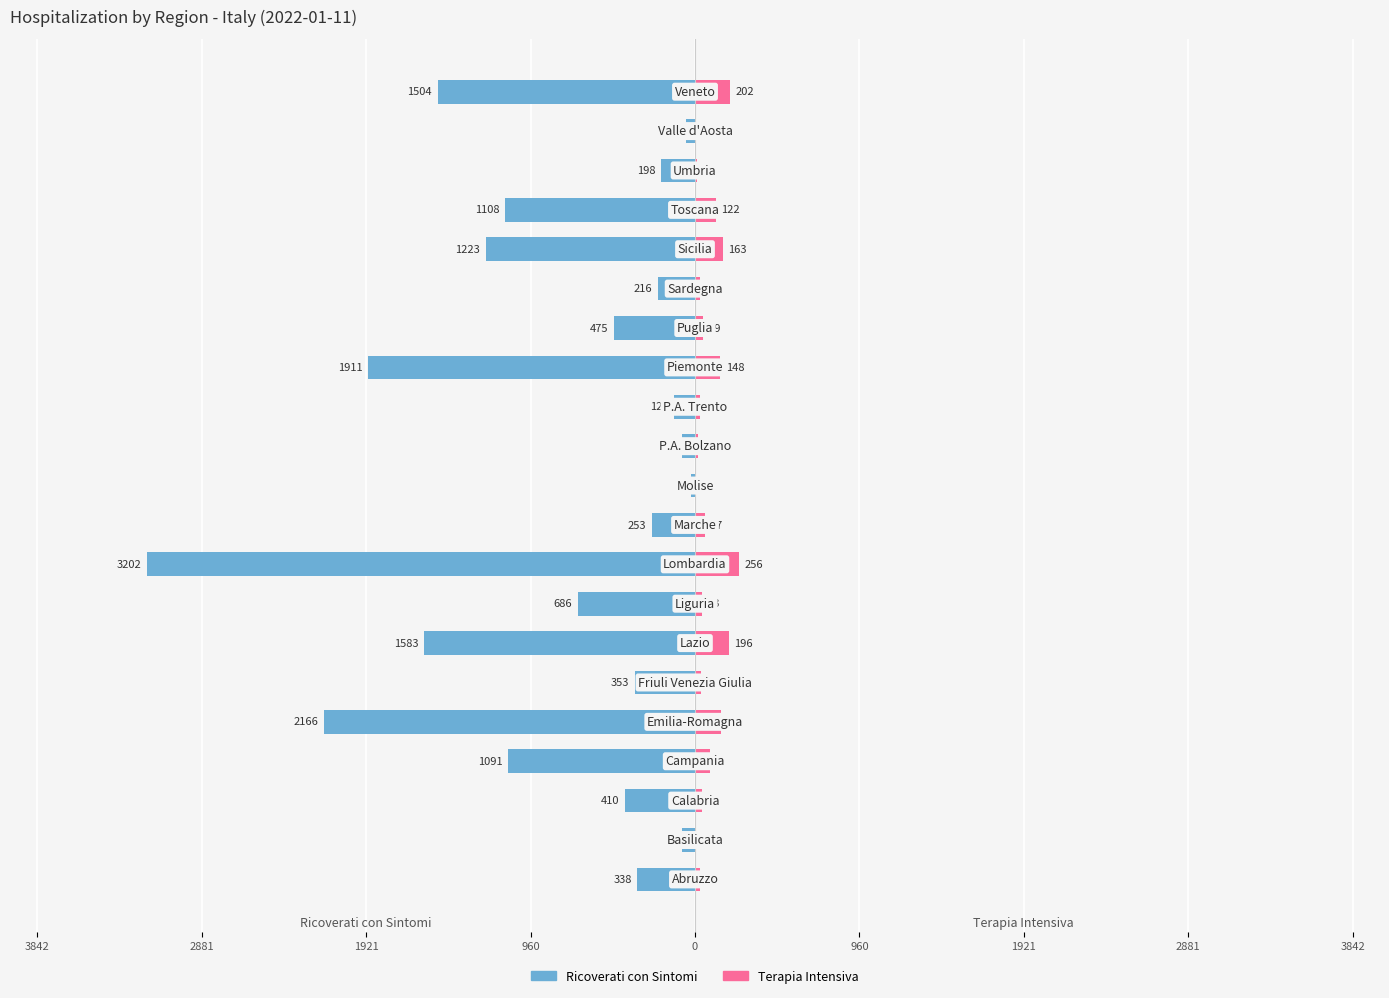

Reading right to left, extract all data points from this chart.

Ricoverati con Sintomi: -1504	-53	-198	-1108	-1223	-216	-475	-1911	-122	-77	-22	-253	-3202	-686	-1583	-353	-2166	-1091	-410	-76	-338
Terapia Intensiva: 202	6	14	122	163	28	49	148	28	17	2	57	256	43	196	37	152	85	38	2	32